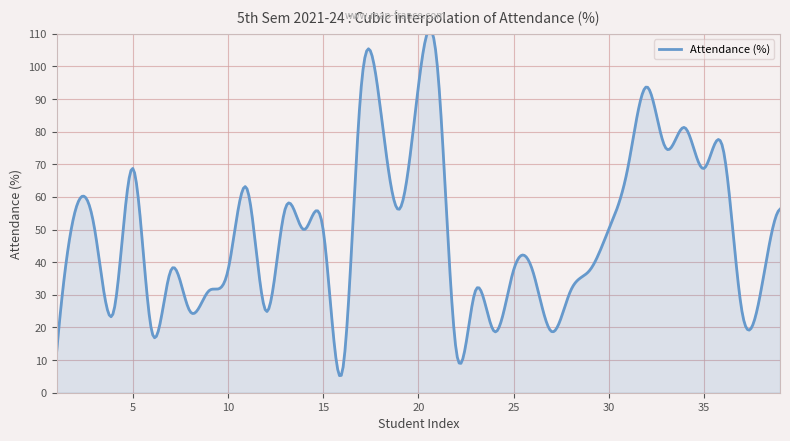

List the labels in order of value, largest first.

21, 17, 20, 32, 18, 34, 33, 36, 5, 31, 35, 11, 2, 13, 19, 39, 3, 14, 15, 30, 7, 10, 25, 26, 29, 9, 23, 28, 38, 4, 8, 12, 37, 6, 24, 27, 1, 22, 16